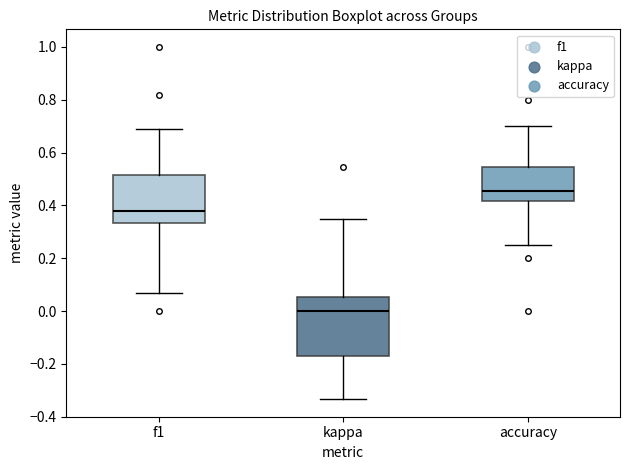

Which box has the highest median line?

accuracy